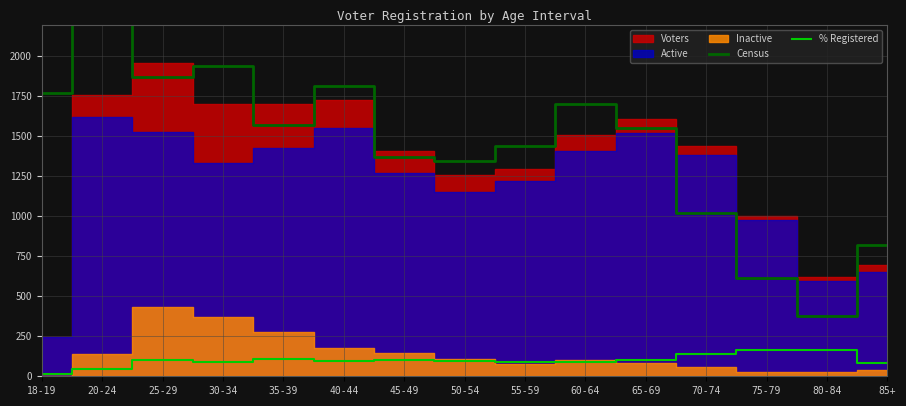

Which series has the widest spread of values?

Census